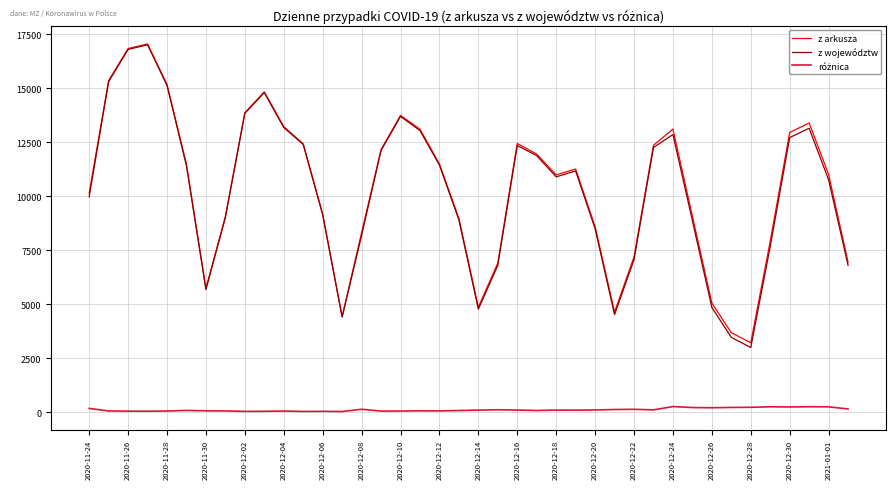

What is the minimum value for z województw?

2990